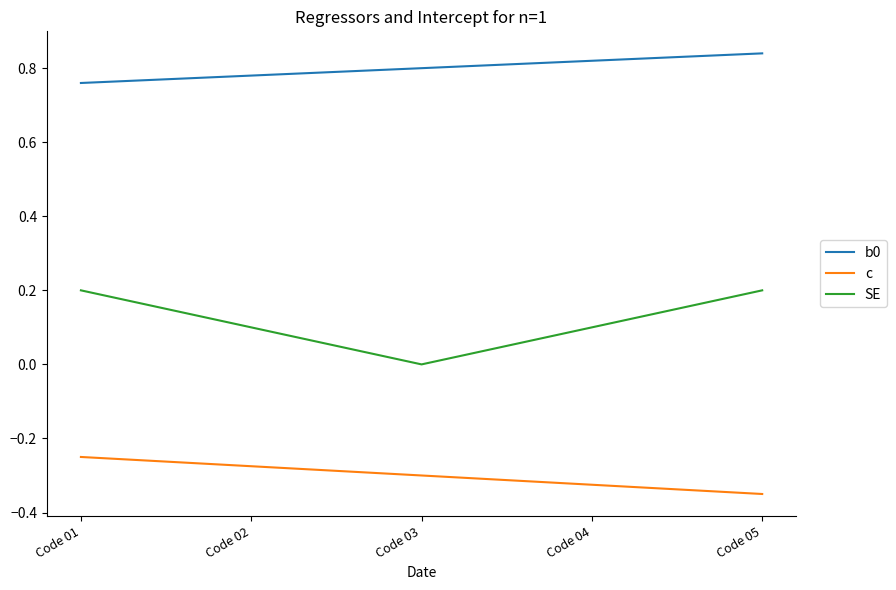

Rank the series by their average value, from highest to lowest.

b0, SE, c